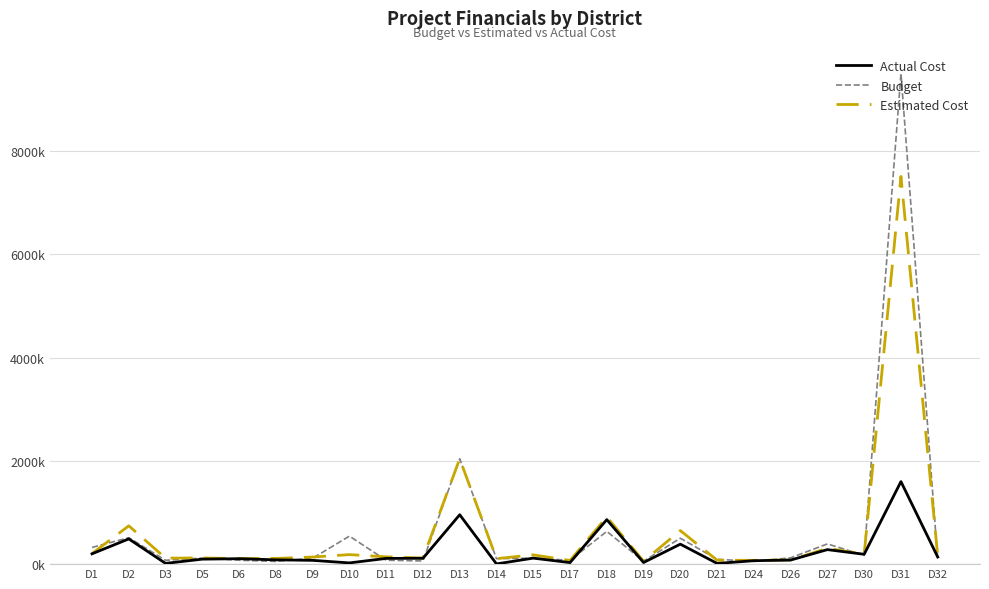

Which label corresponds to the smallest value in the chart?

D14